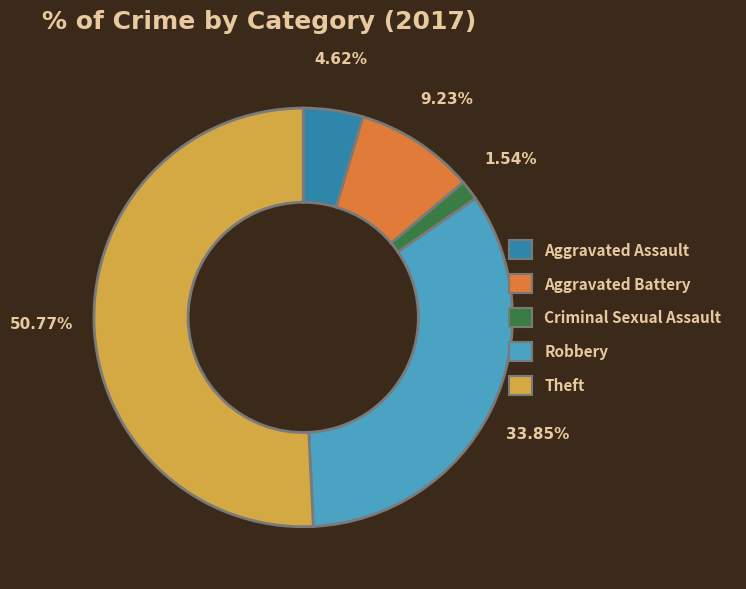

Does Robbery represent more than half of the total?

No